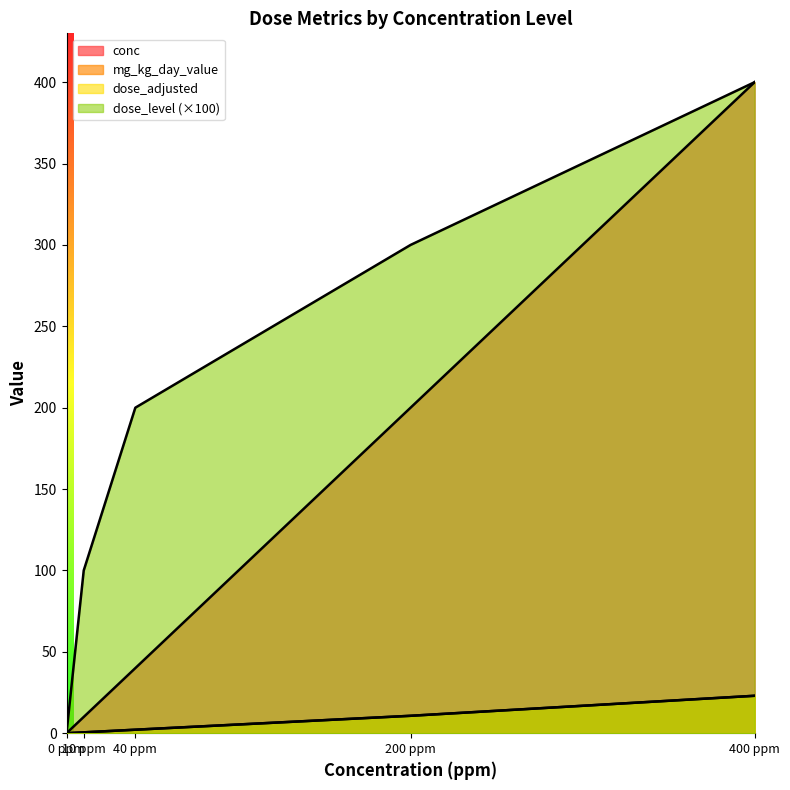

At 200 ppm, list the series in order from smallest to largest.

dose_adjusted, mg_kg_day_value, conc, dose_level